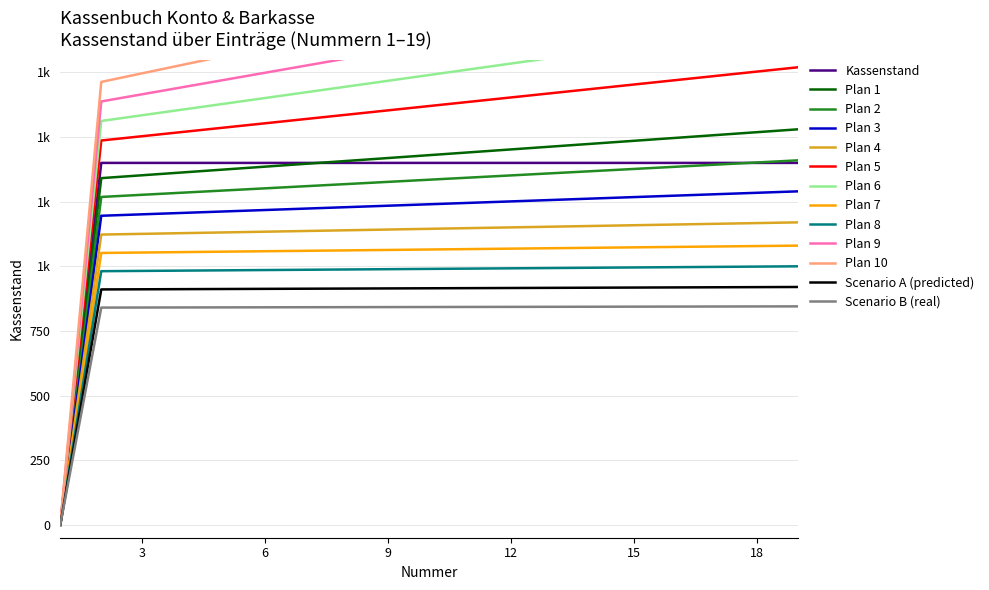

At which category is the sum across all series the highest?

19